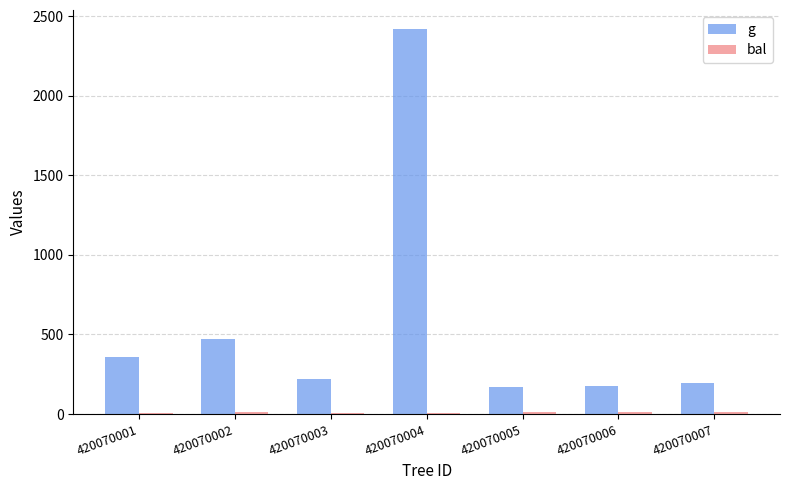

Which series changed the most between 420070002 and 420070004?

g